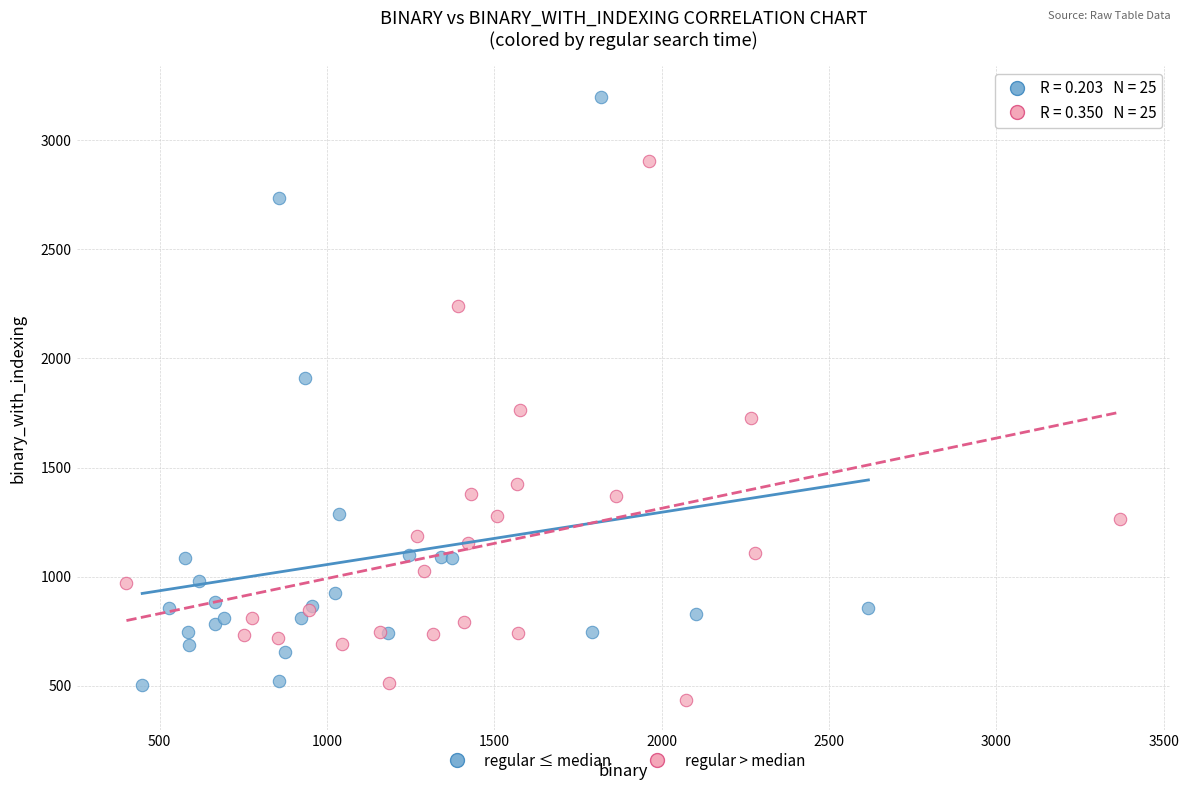

Which series contains the highest Y value?

regular ≤ median